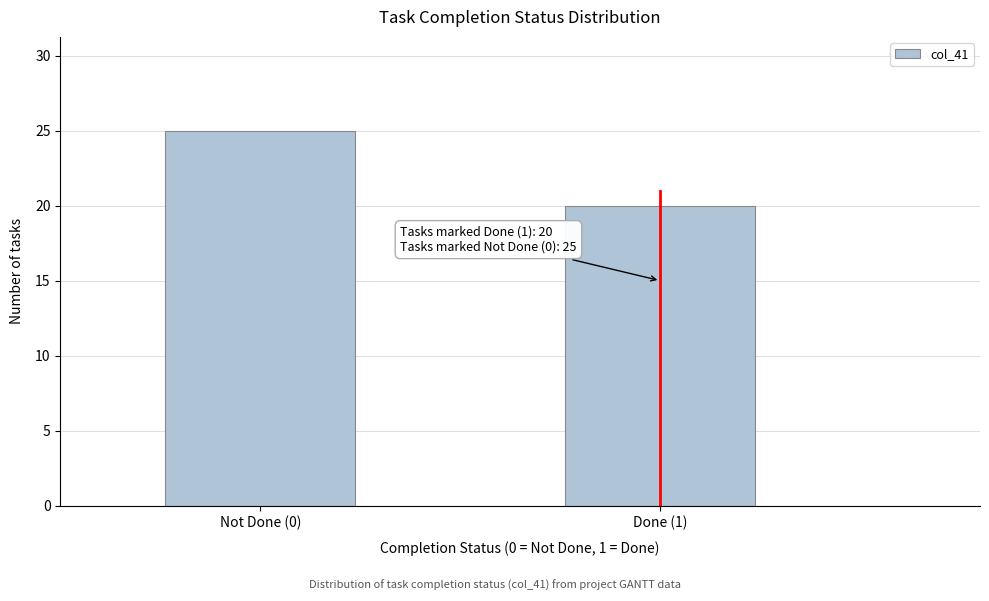

Reading left to right, extract all data points from this chart.

25	20